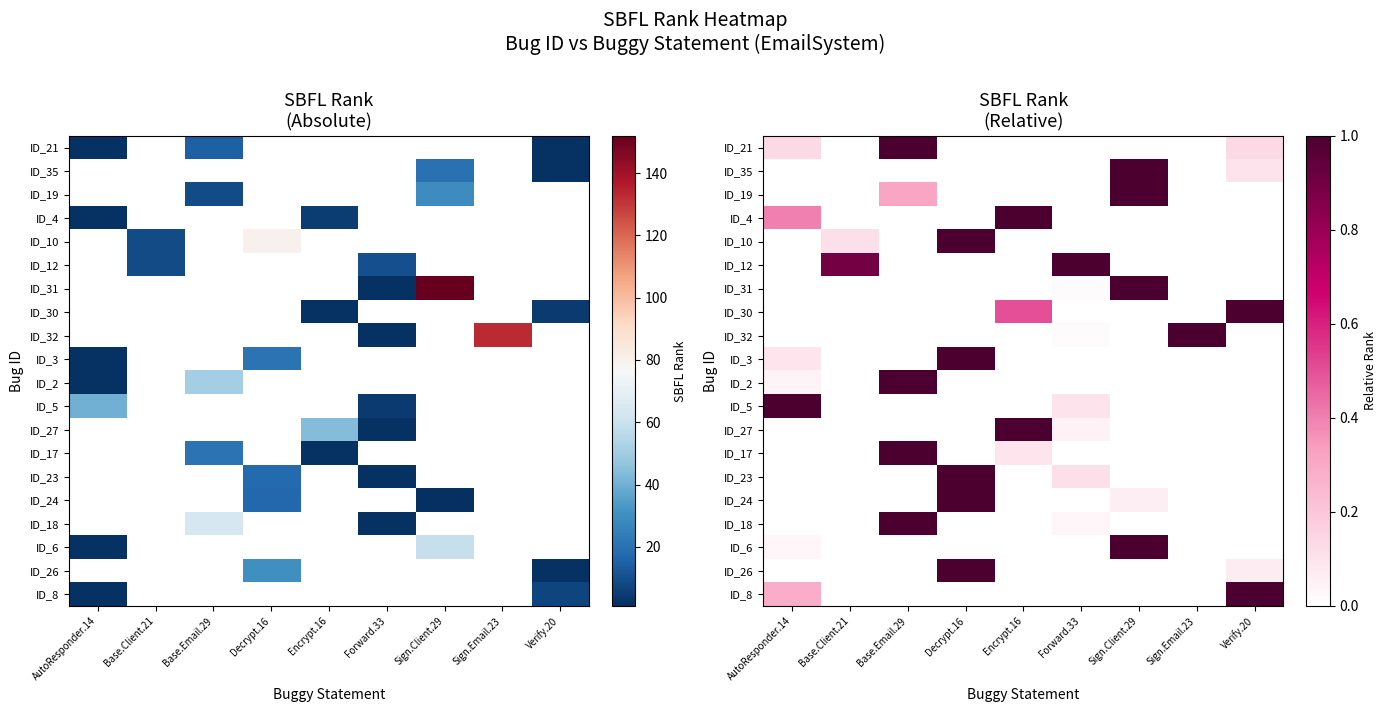

At which label does ID_26 reach its peak?

AutoResponder.14